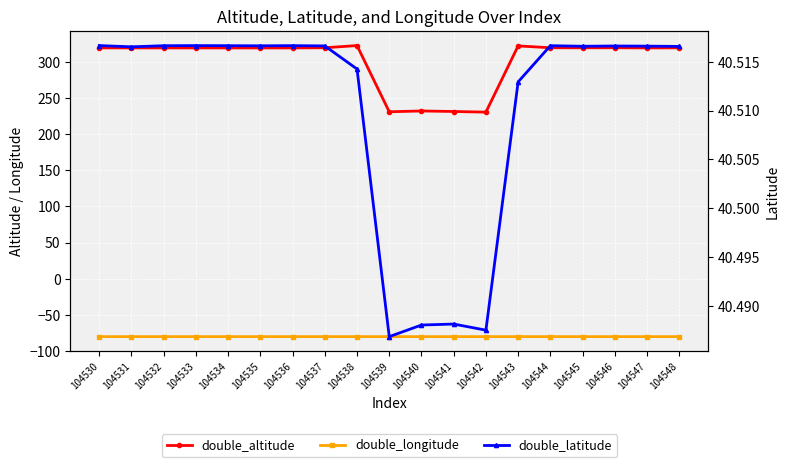

List the series in order of their peak value, highest first.

double_altitude, double_latitude, double_longitude